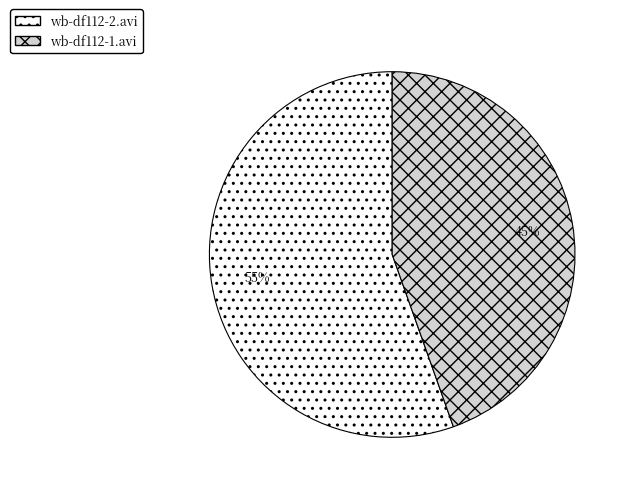

True or false: wb-df112-1.avi accounts for 45% of the total.

True